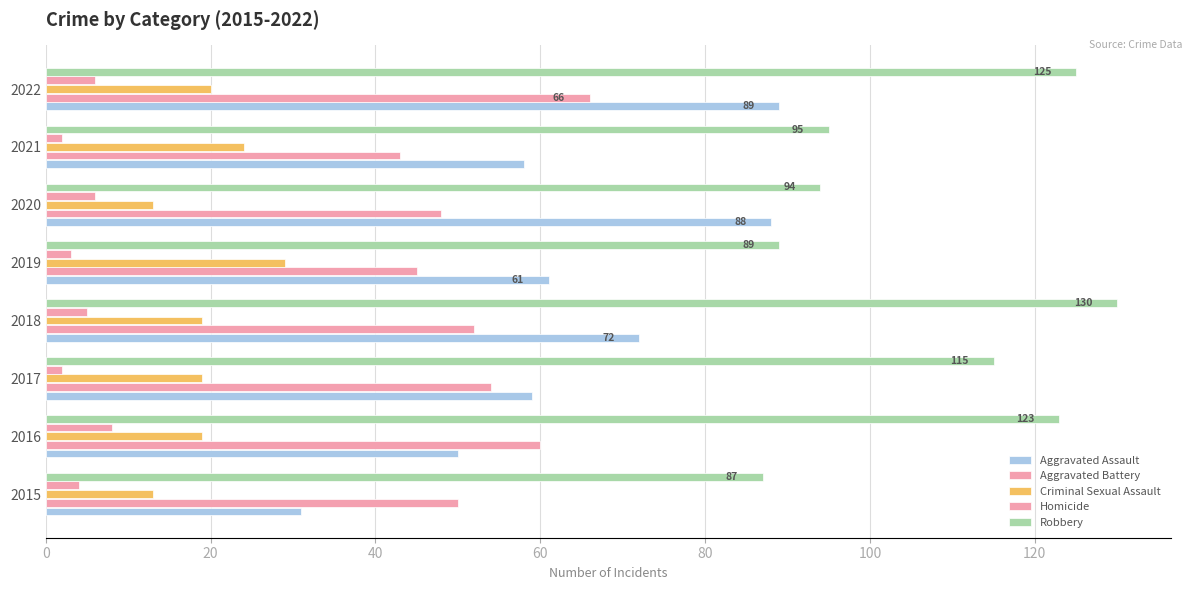

How many values in the Robbery series are below 115?

4